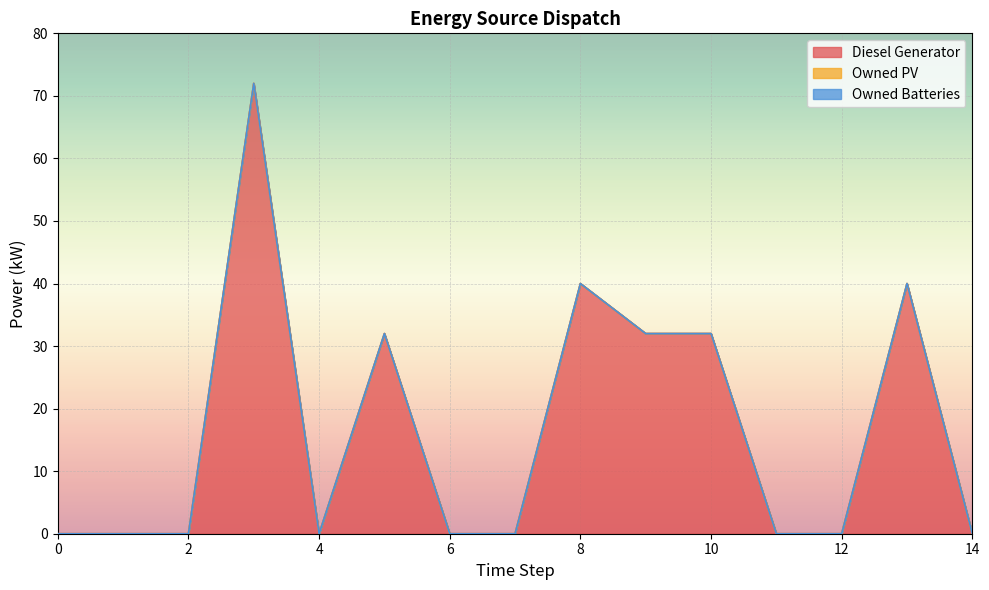

How many lines are shown in the chart?

3